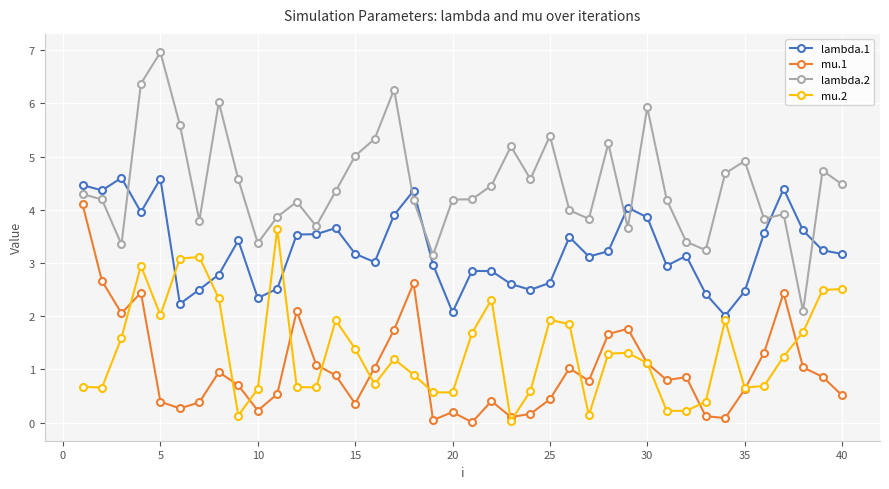

What is the value of the mu.2 point at the 4th from the left?

2.9